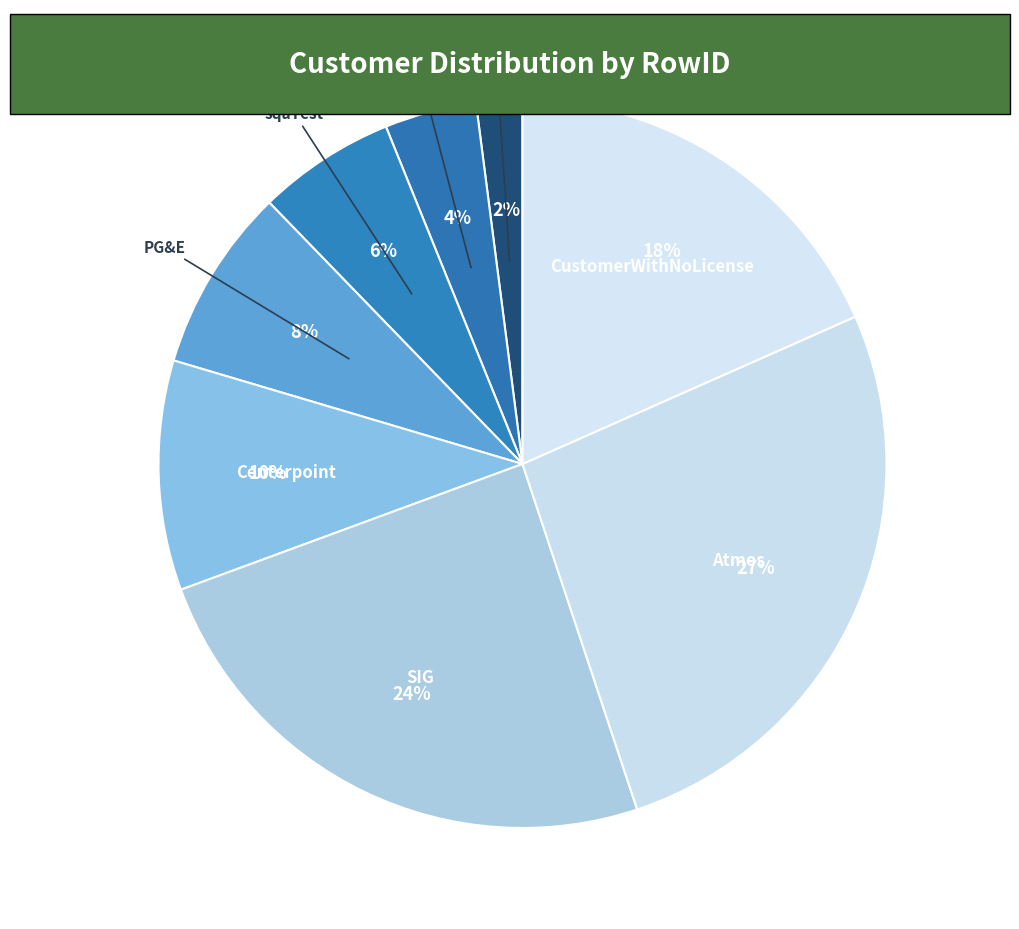

How many segments does this pie chart have?

8